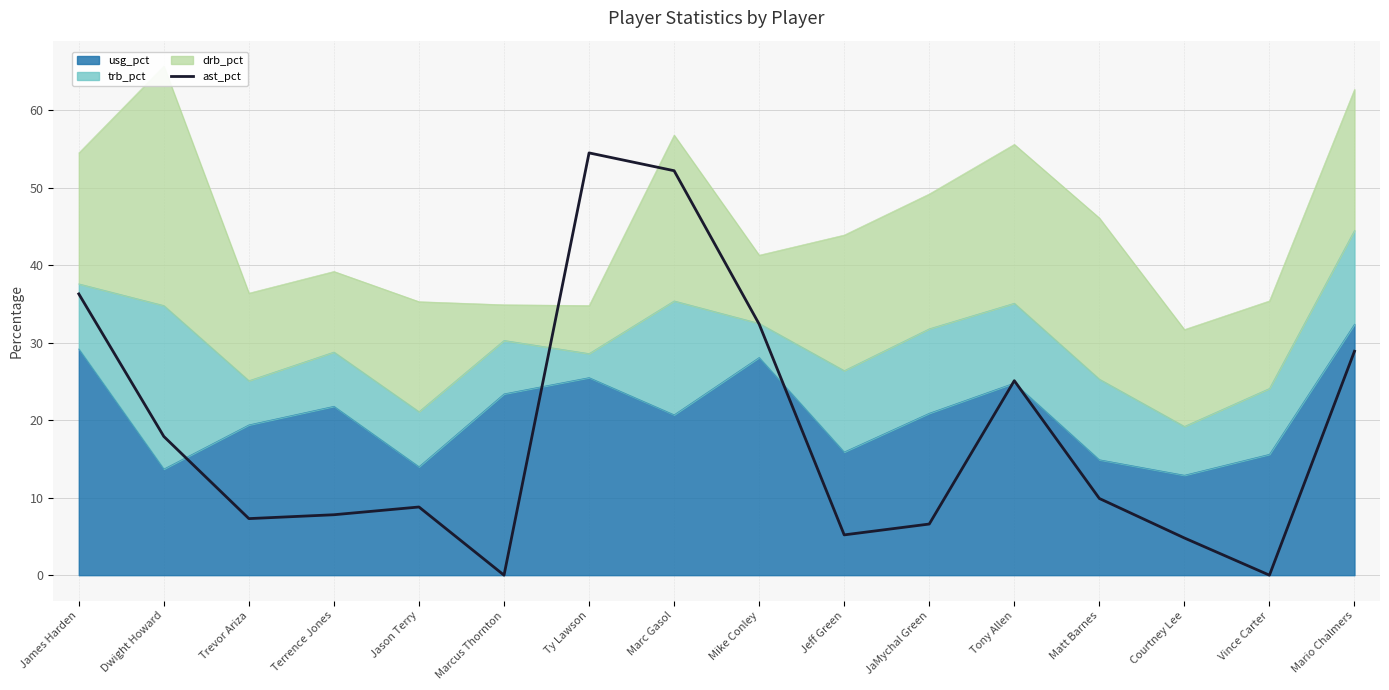

At which category does the chart reach its peak across all series?

Ty Lawson